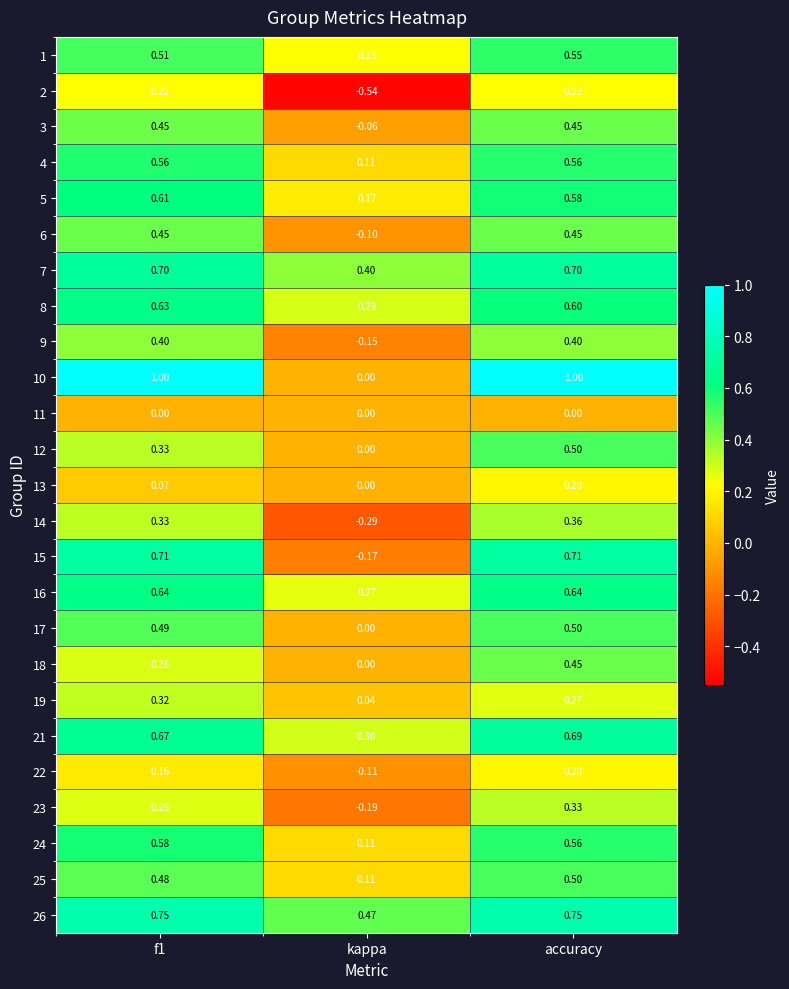

Is the value of 25 at accuracy greater than the value of 16 at accuracy?

No